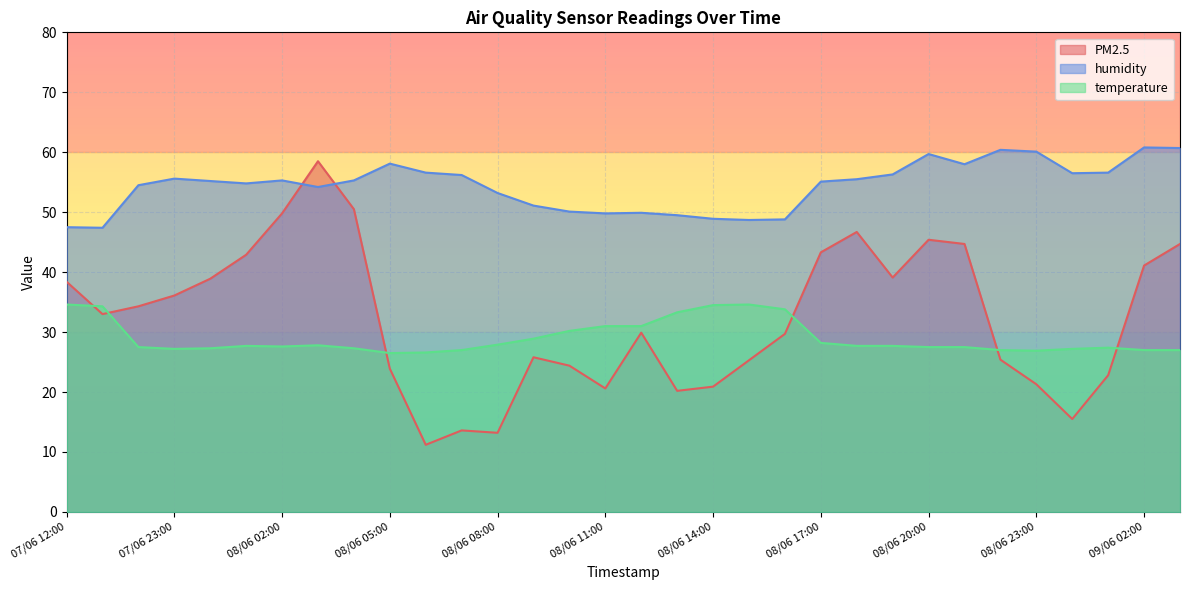

List the series in order of their peak value, lowest first.

temperature, PM2.5, humidity